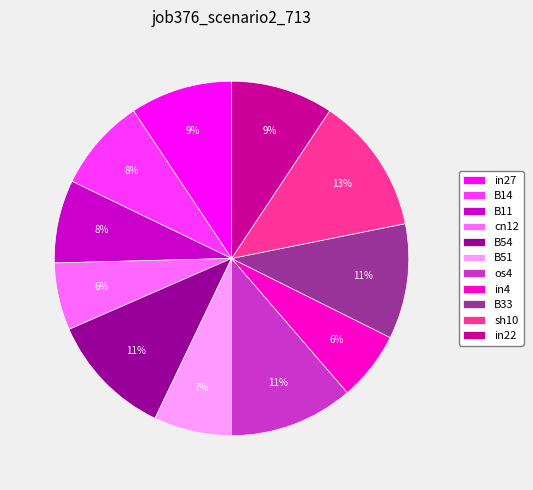

What is the largest slice in the pie chart?

sh10